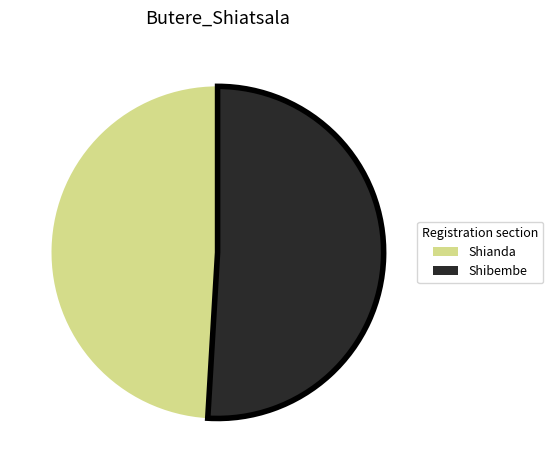

Which category has the smallest portion of the pie?

Shianda